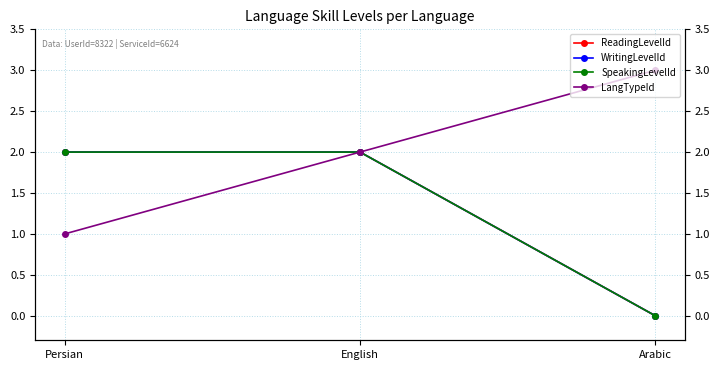

Does the chart display data point markers on the line(s)?

Yes